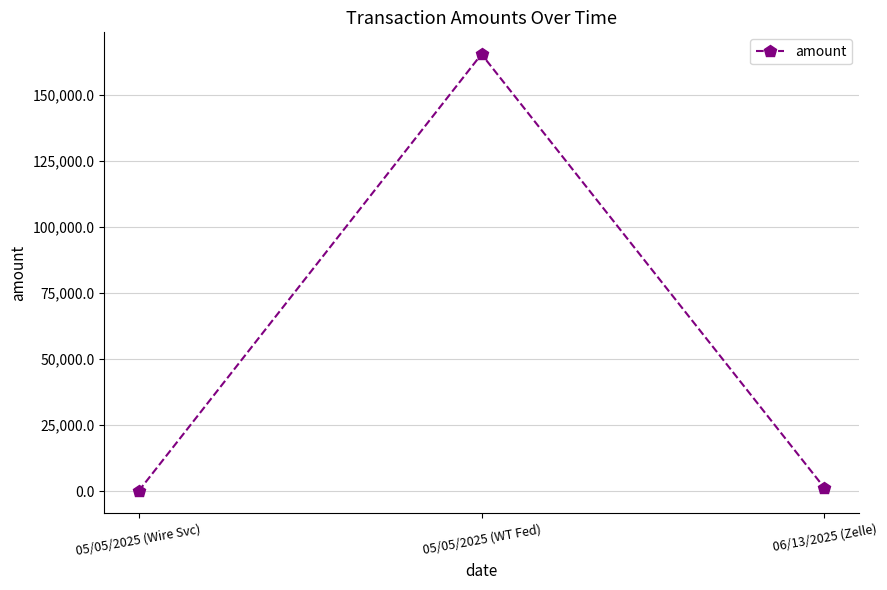

What is the average value?

55617.2